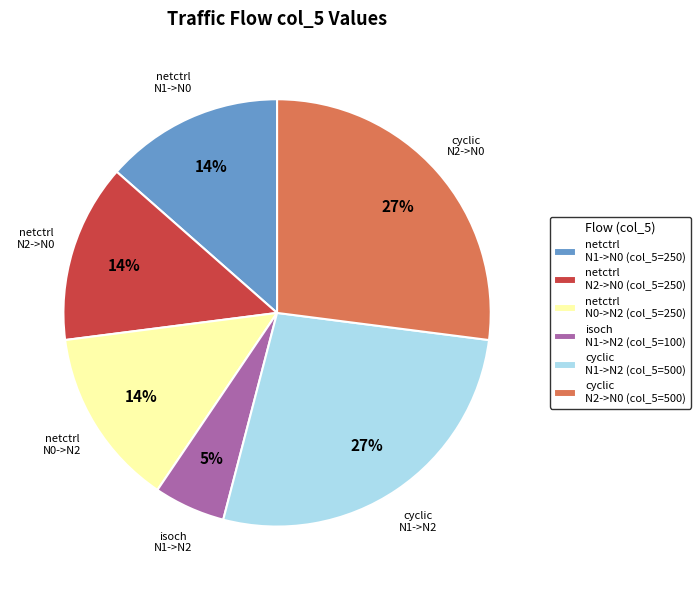

True or false: netctrl N1->N0 (col_5=250) accounts for 5% of the total.

False